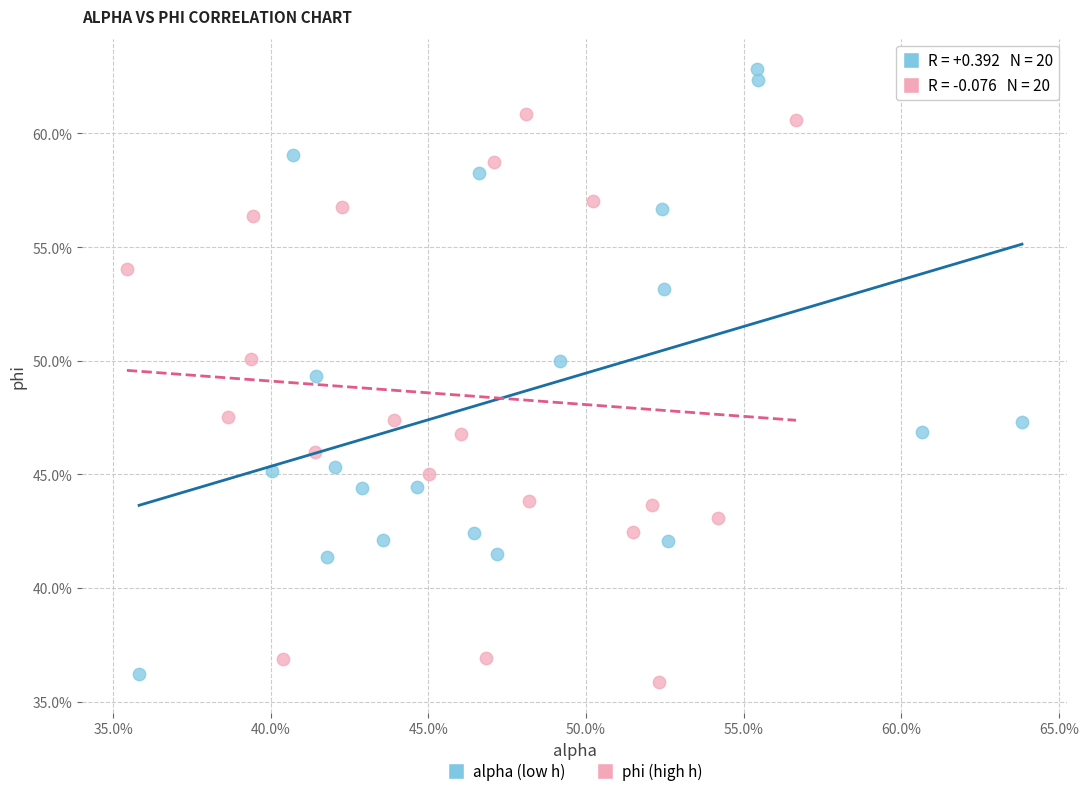

What are all the series names shown in the legend?

alpha (low h), phi (high h)